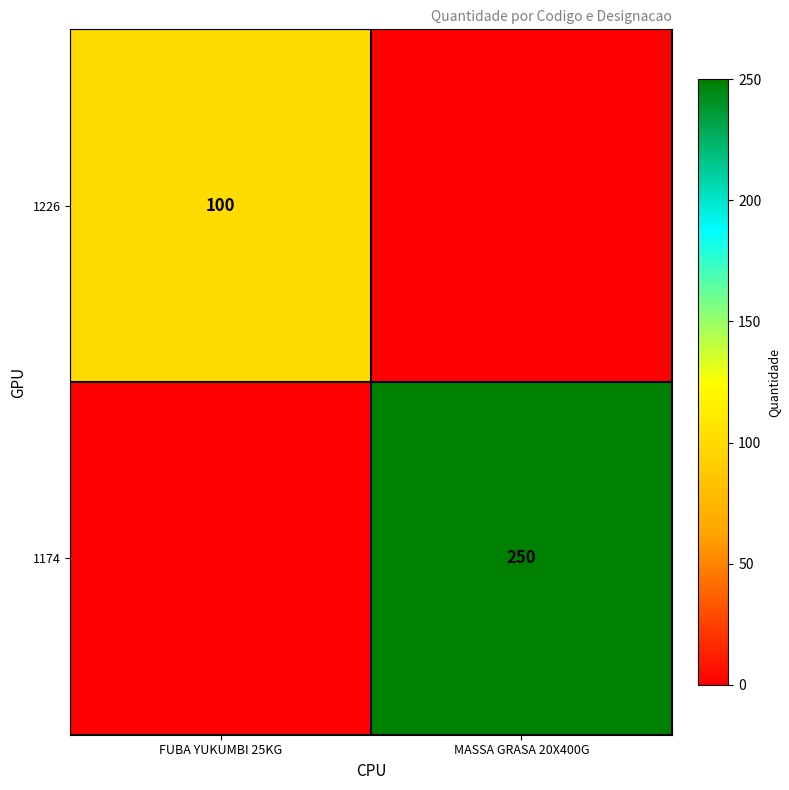

Which has a higher value, FUBA YUKUMBI 25KG or MASSA GRASA 20X400G?

FUBA YUKUMBI 25KG